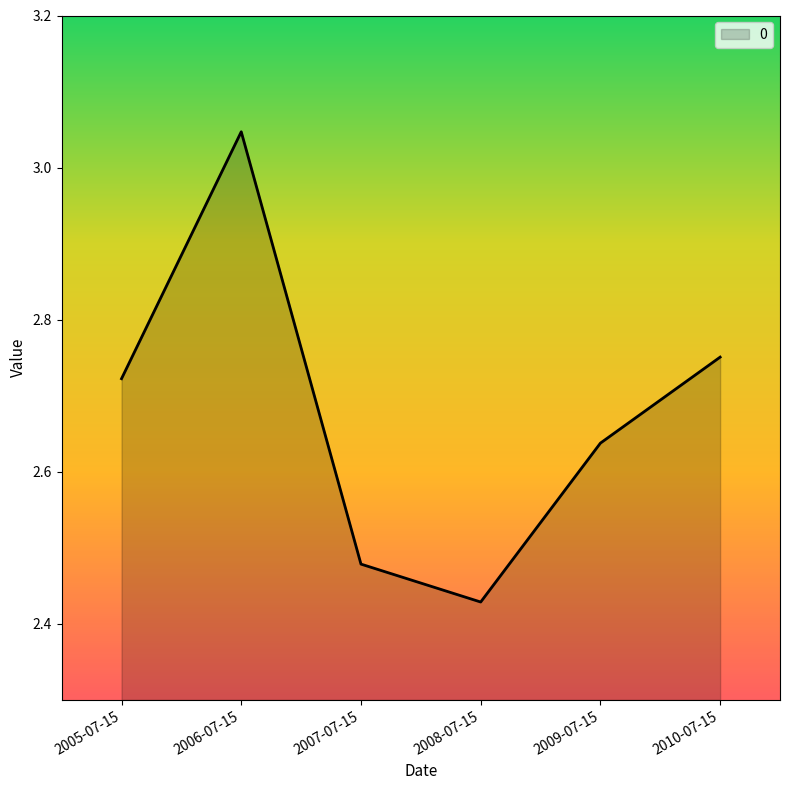

What position from the left is 2008-07-15?

4